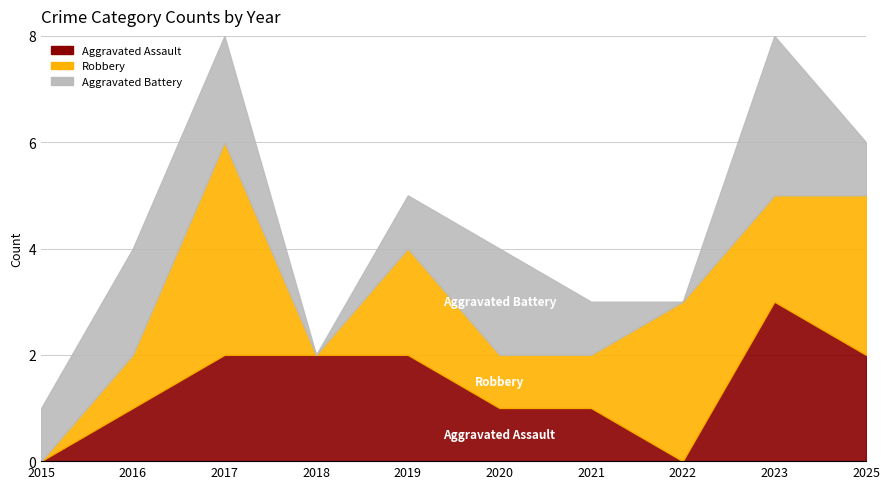

What is the value of the Aggravated Battery point at the 1st from the left?

1